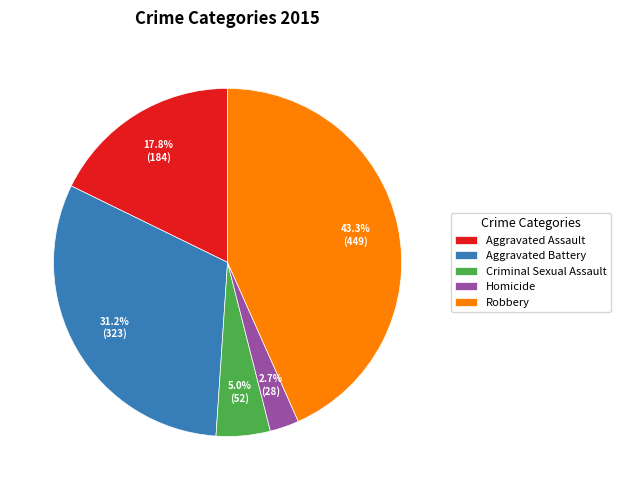

True or false: Aggravated Battery accounts for 31% of the total.

True